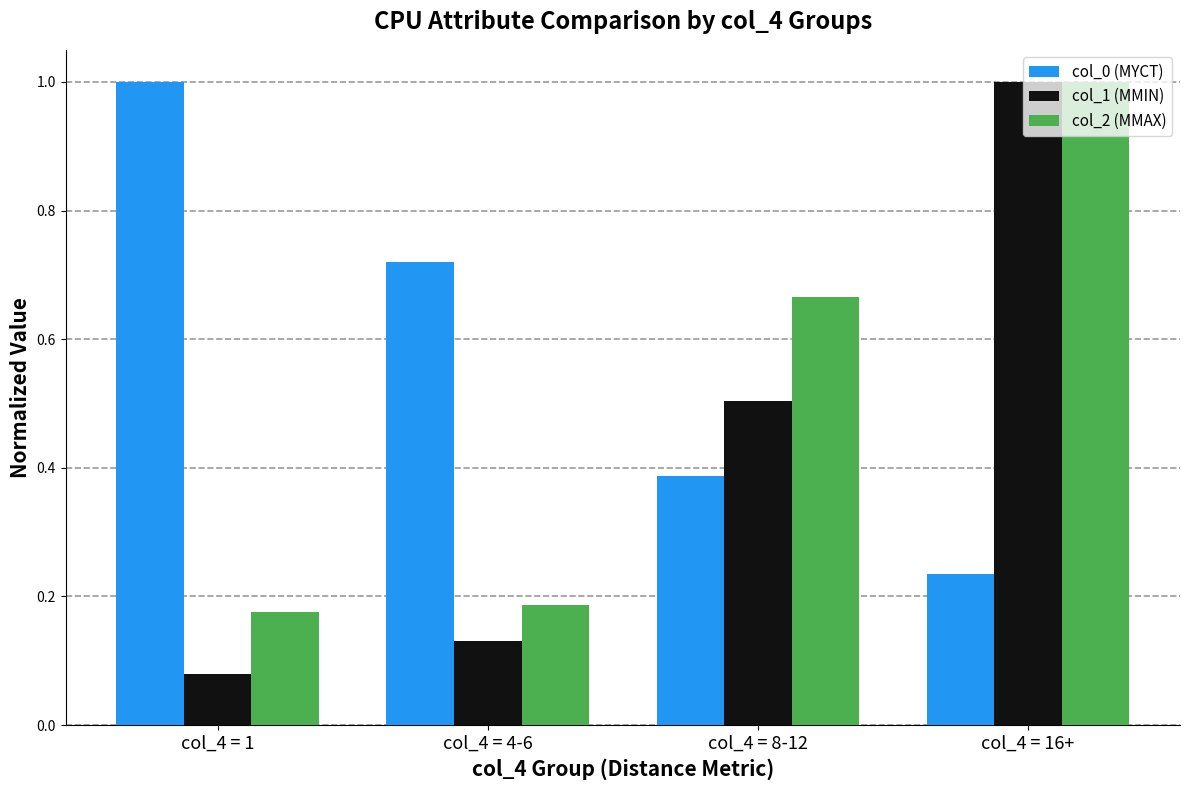

Rank the series by their average value, from lowest to highest.

col_1 (MMIN), col_2 (MMAX), col_0 (MYCT)